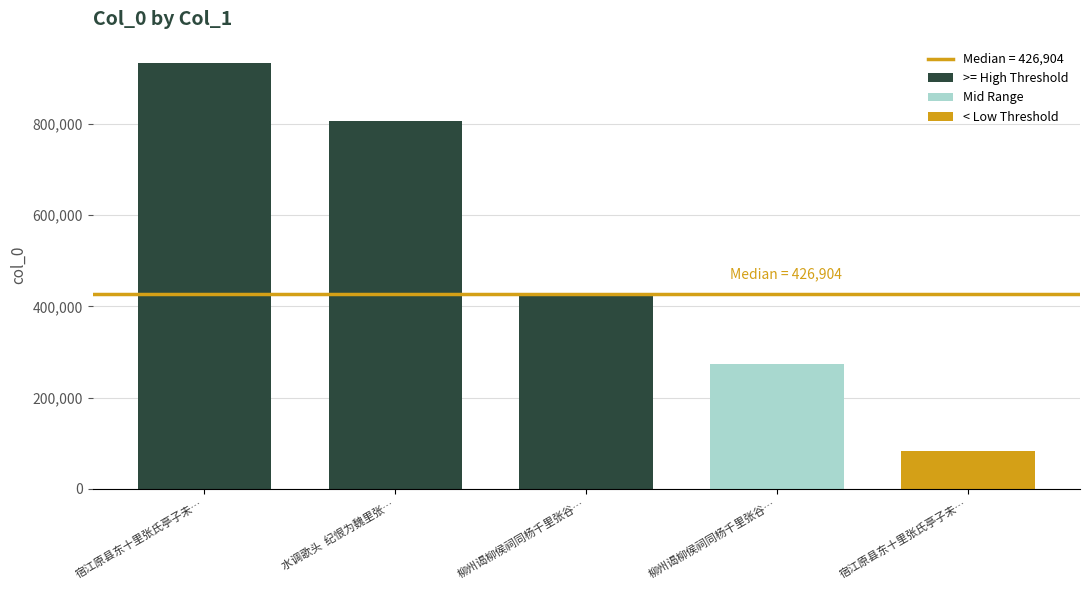

How many categories are shown in the chart?

5